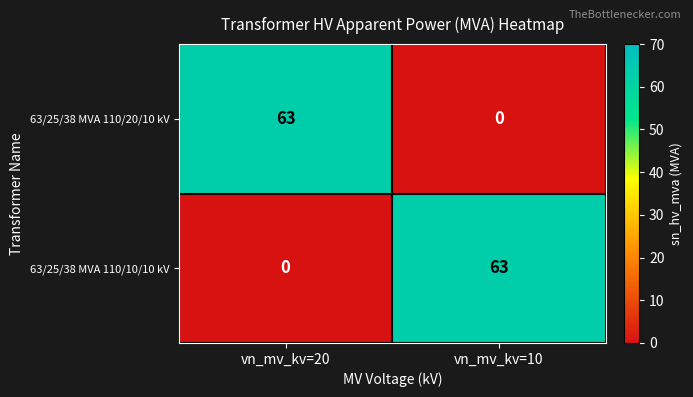

How many data points does each series have?

2